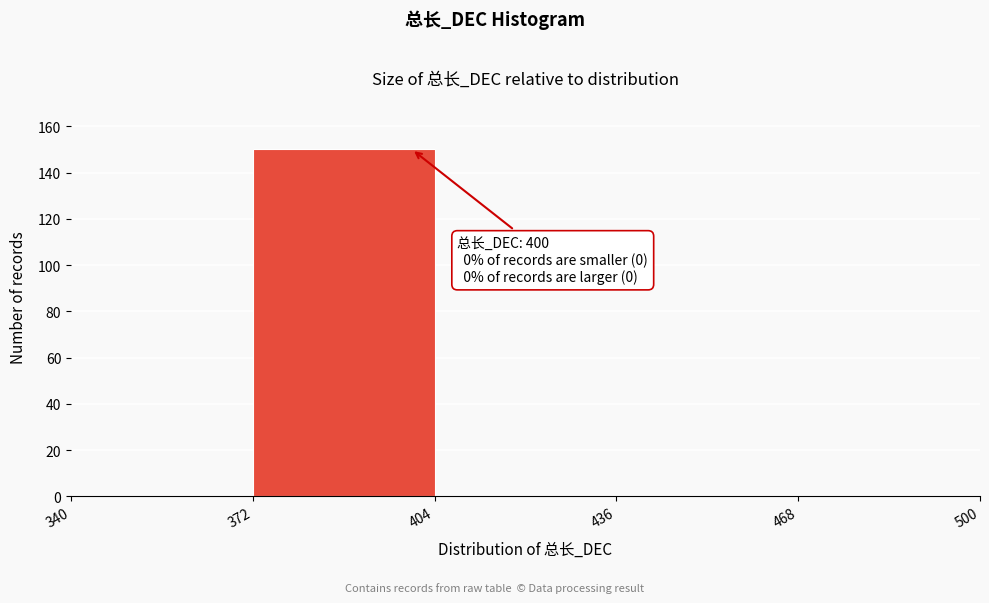

Over which range of the x-axis is the bar tallest?

372 to 404